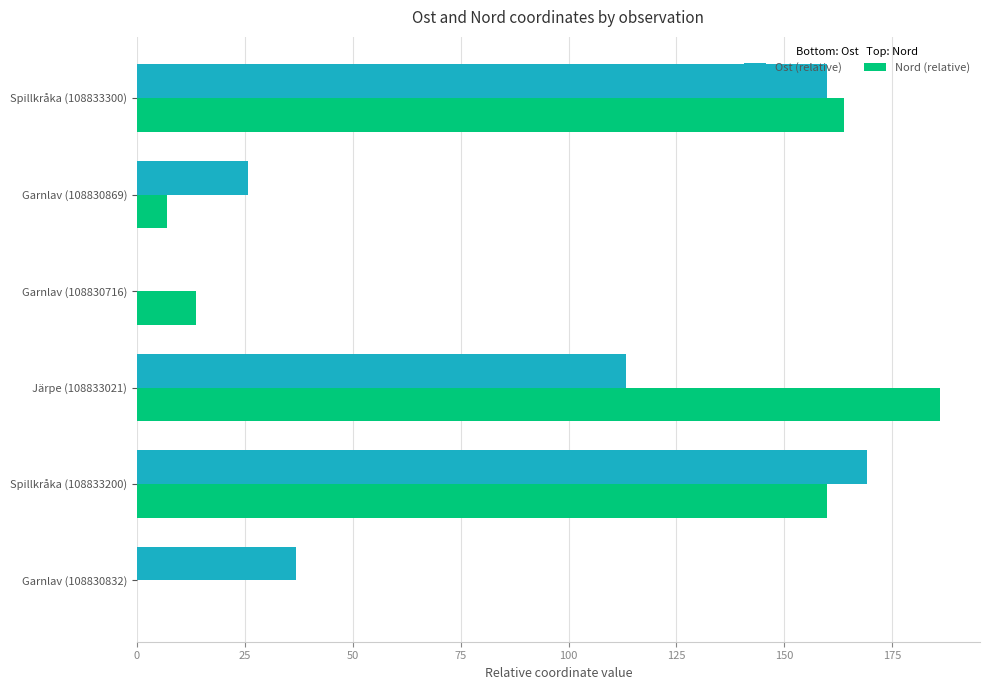

At which label does Ost (relative) reach its peak?

Spillkråka (108833200)